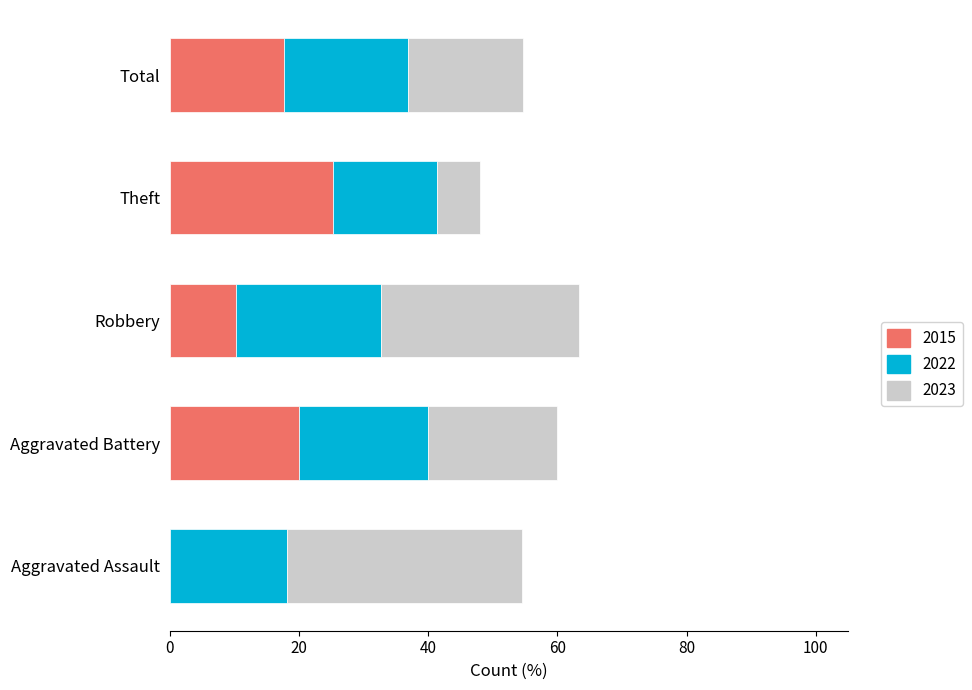

The 2015 series shows 25.3 at Theft. True or false?

True